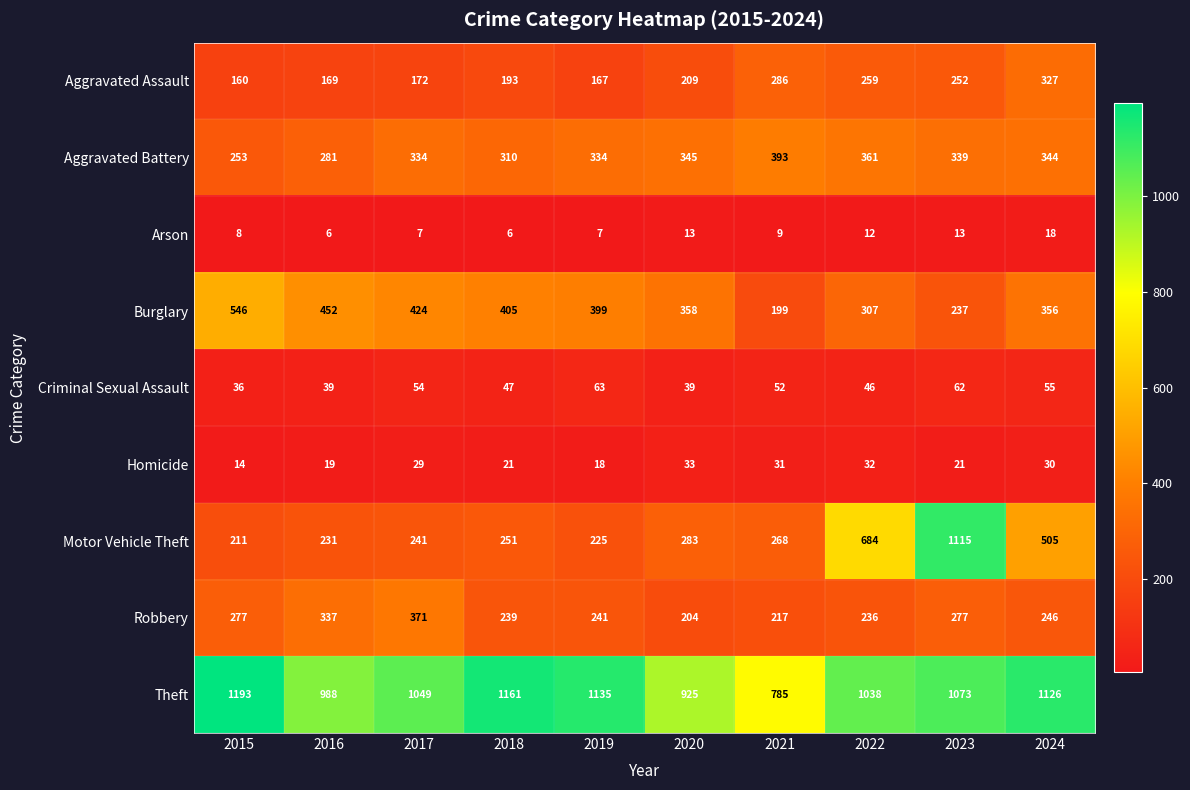

What is the difference between the second highest and second lowest values in the Aggravated Battery series?

80